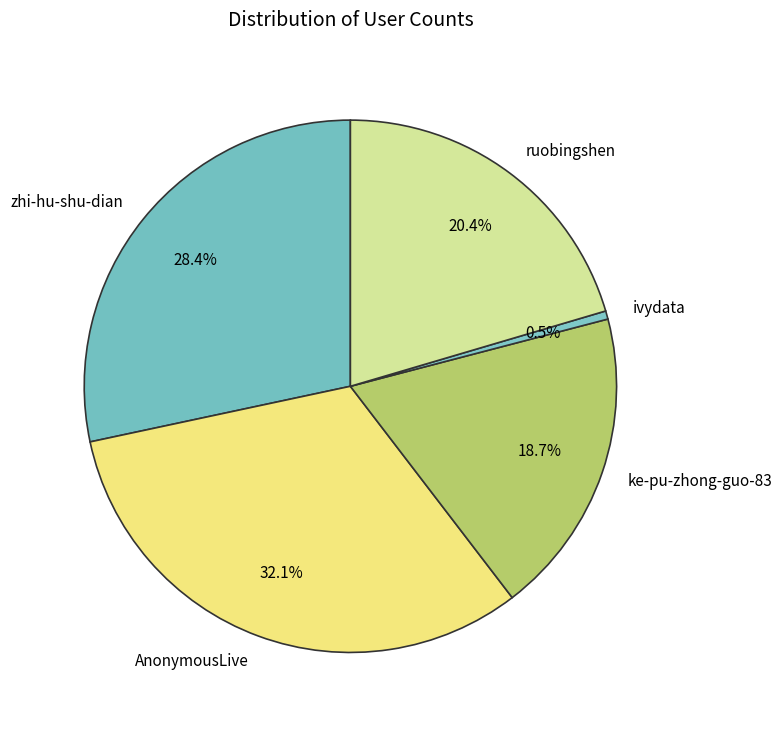

Is it true that zhi-hu-shu-dian is 28% of the pie?

True